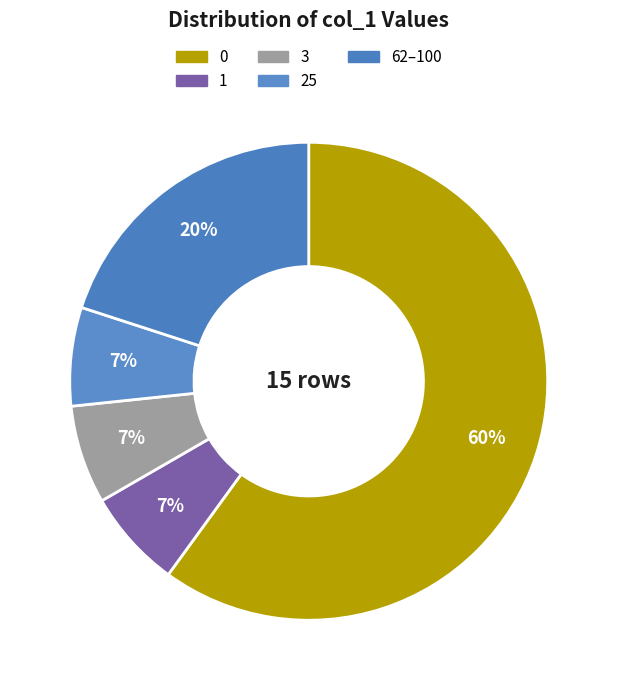

What is the majority slice?

value 0